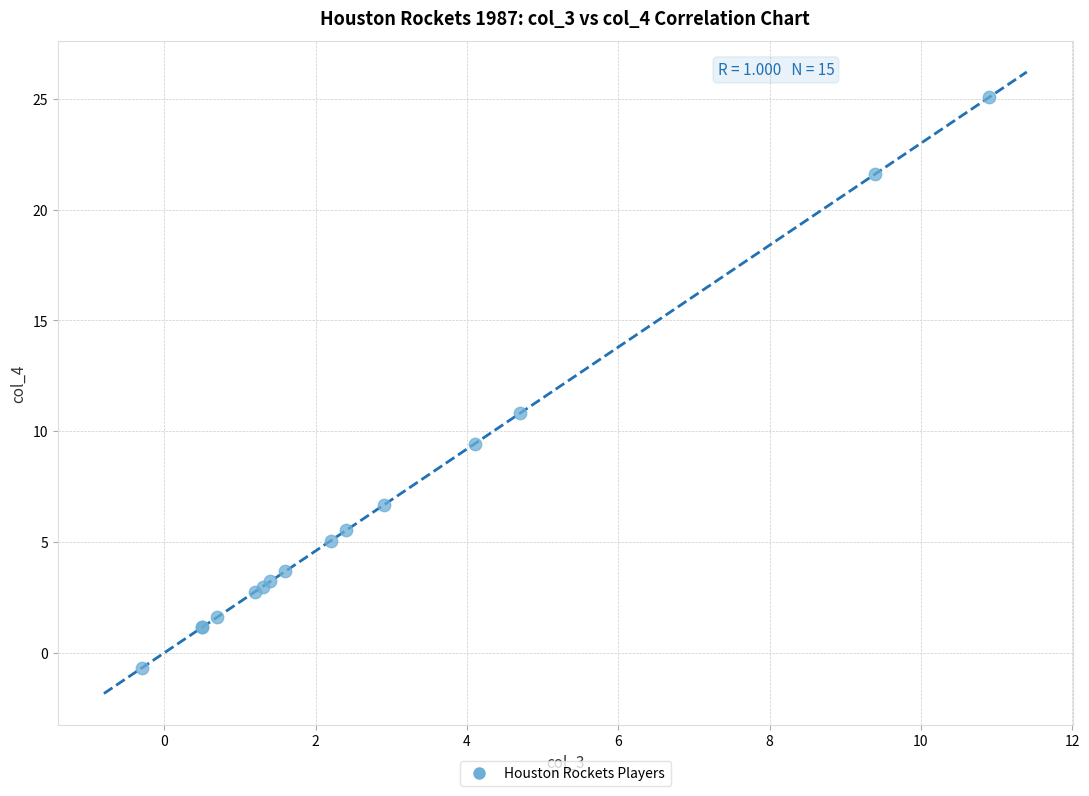

What Y value in the scatter plot is closest to 12?

10.8